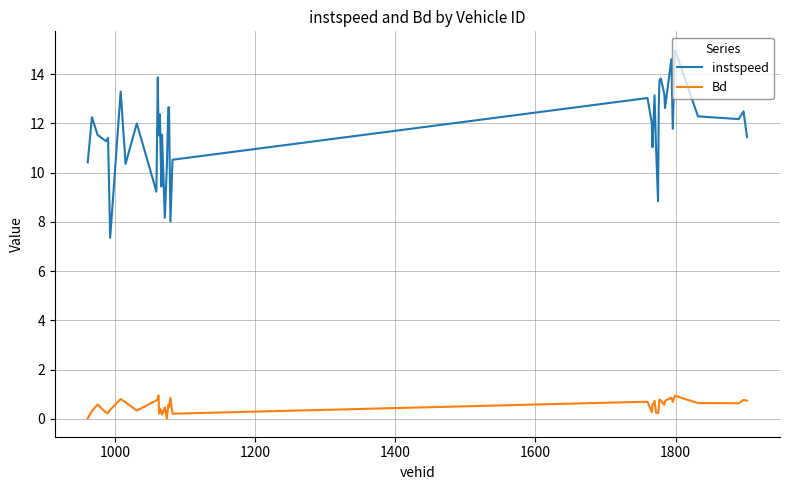

True or false: instspeed and Bd intersect in this chart.

False